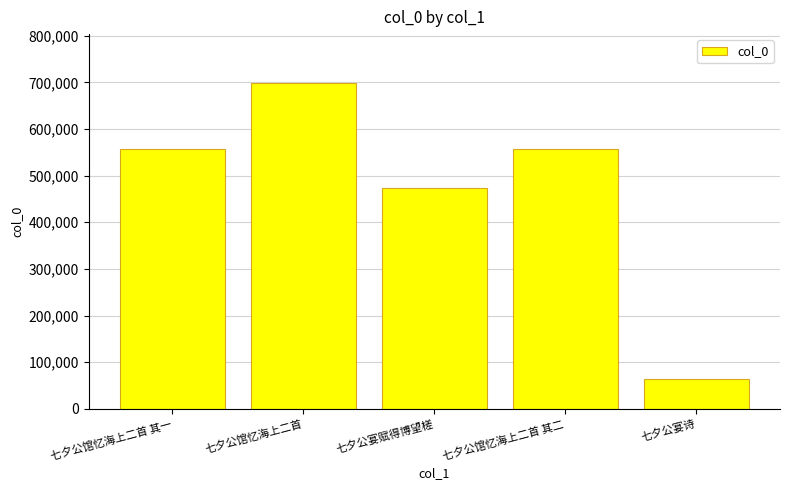

What is the maximum value shown in the chart?

698607